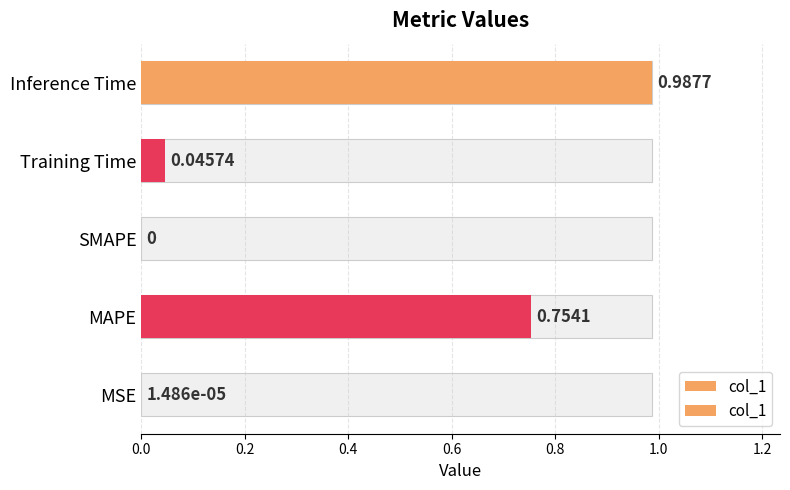

What is the difference between the maximum and second lowest values?

1.0